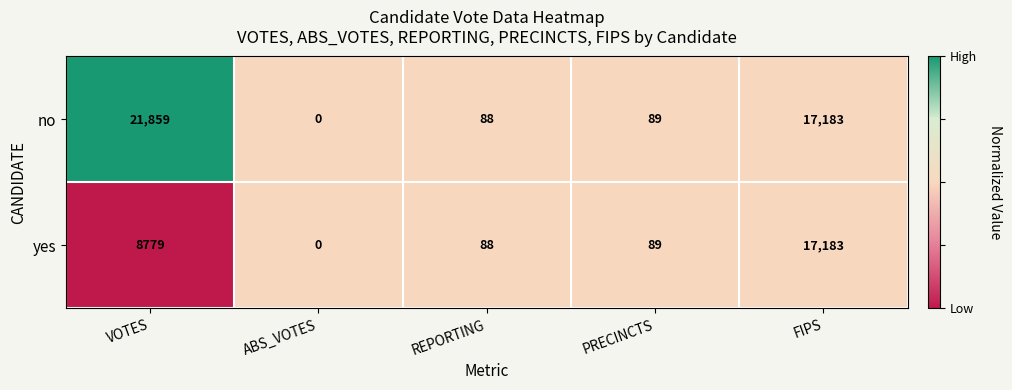

What is the spread (max minus min) of values at VOTES?

13080